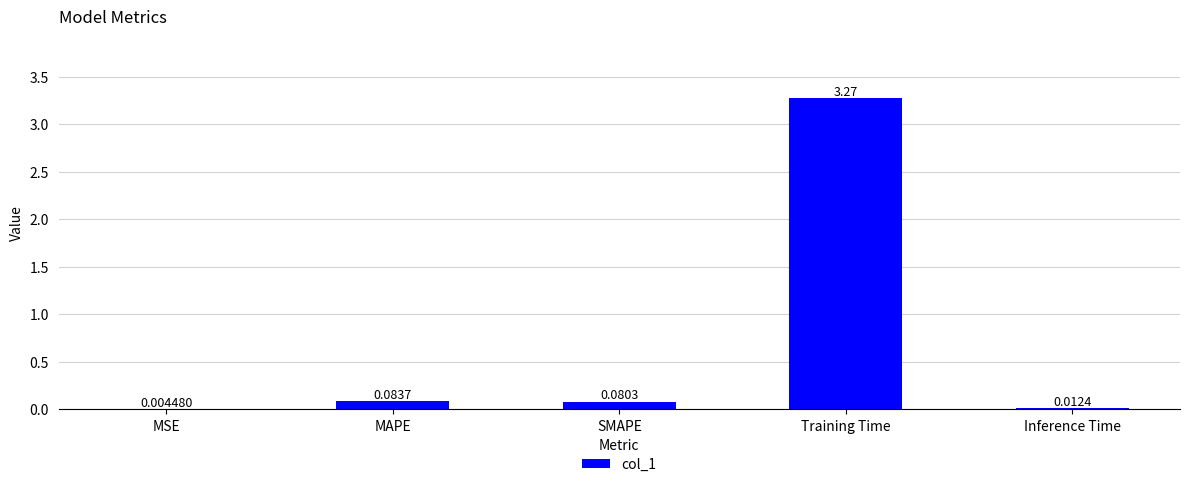

What is the sum of all values?

3.5